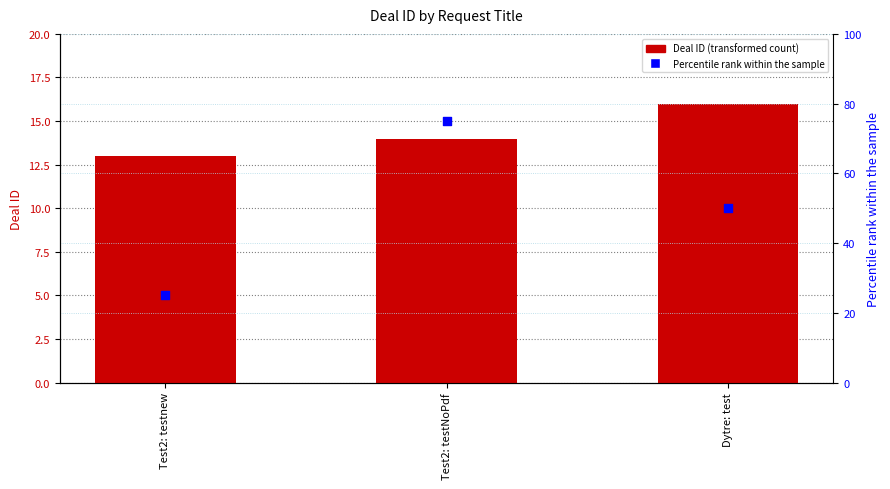

At how many categories does at least one series exceed 46?

2